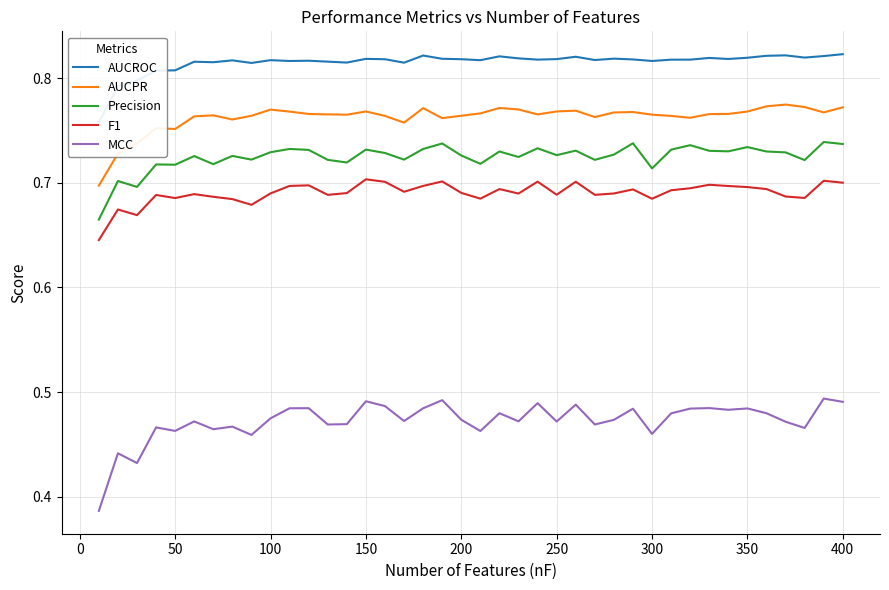

What is the lowest value of the AUCROC series?

0.8